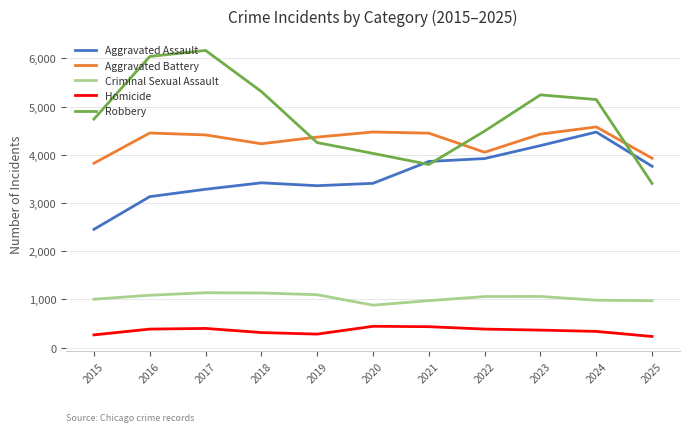

At 2018, list the series in order from largest to smallest.

Robbery, Aggravated Battery, Aggravated Assault, Criminal Sexual Assault, Homicide